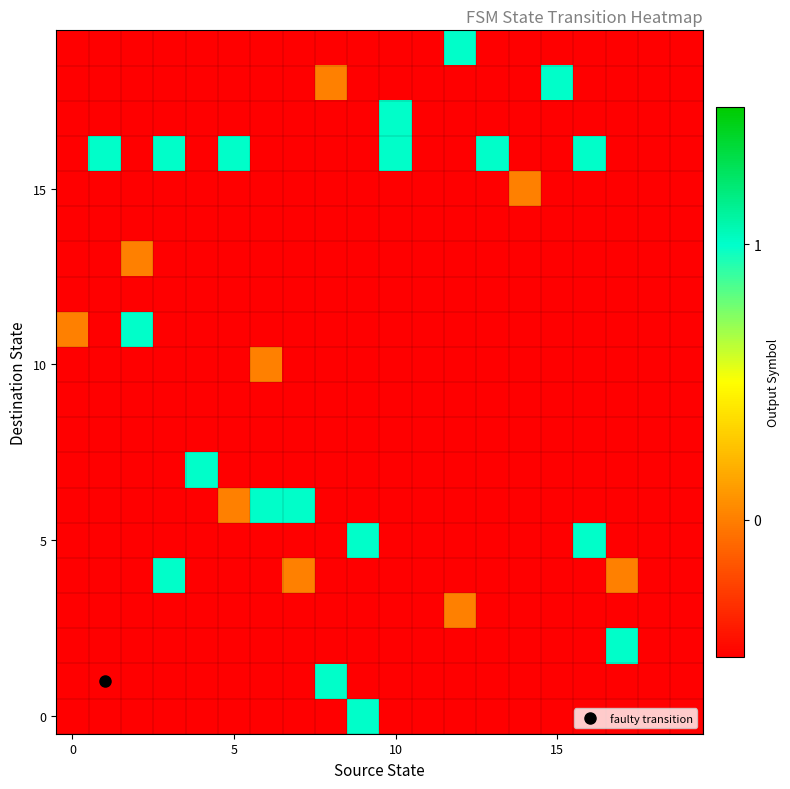

How many distinct data groups are displayed?

20